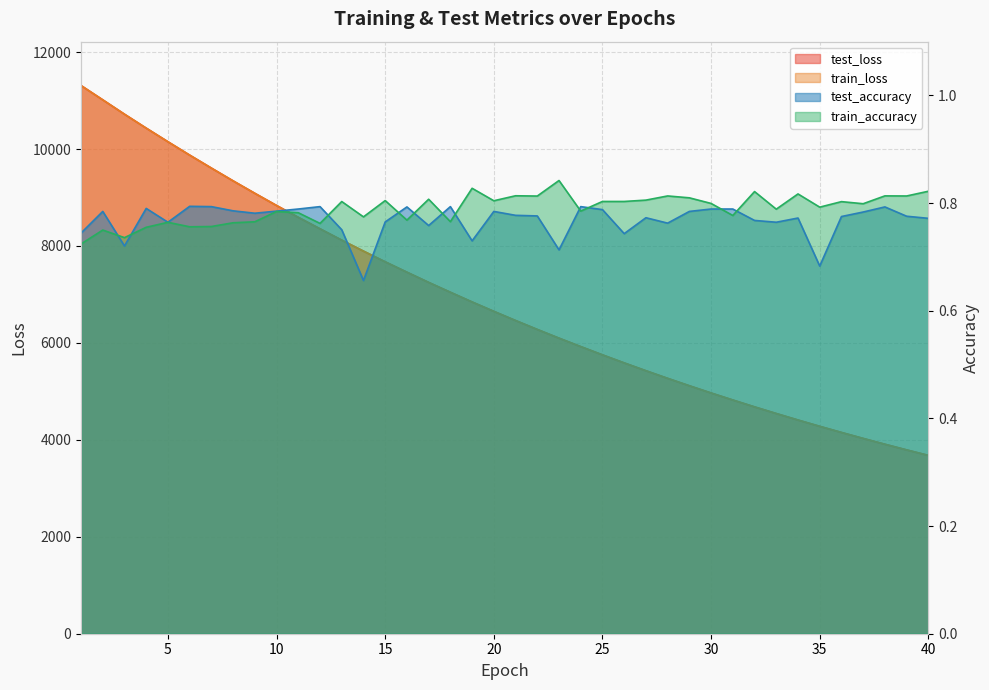

What is the difference between the highest and lowest values at 16?

7458.2